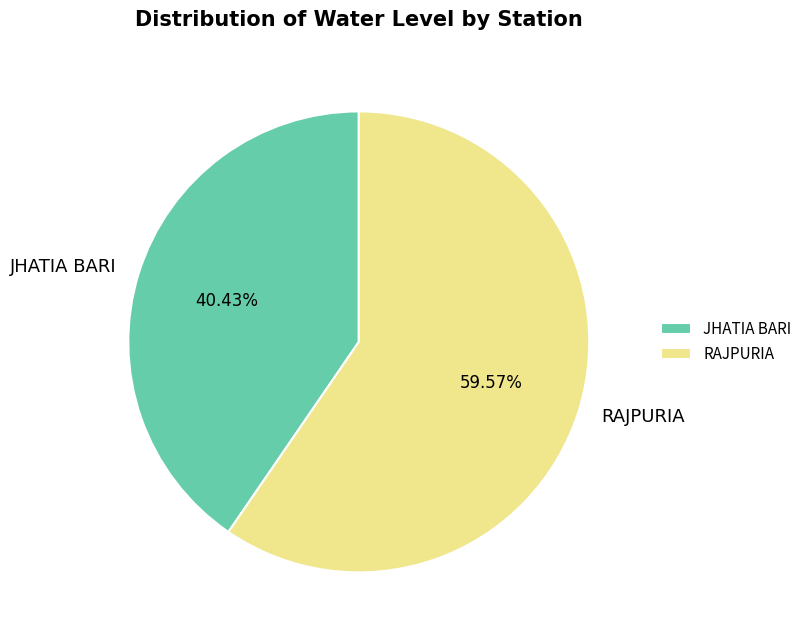

Does JHATIA BARI represent more than half of the total?

No